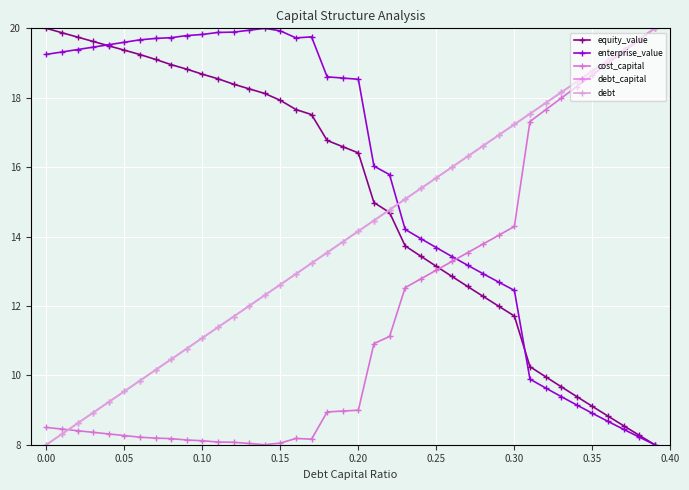

Does the chart have visible grid lines?

Yes